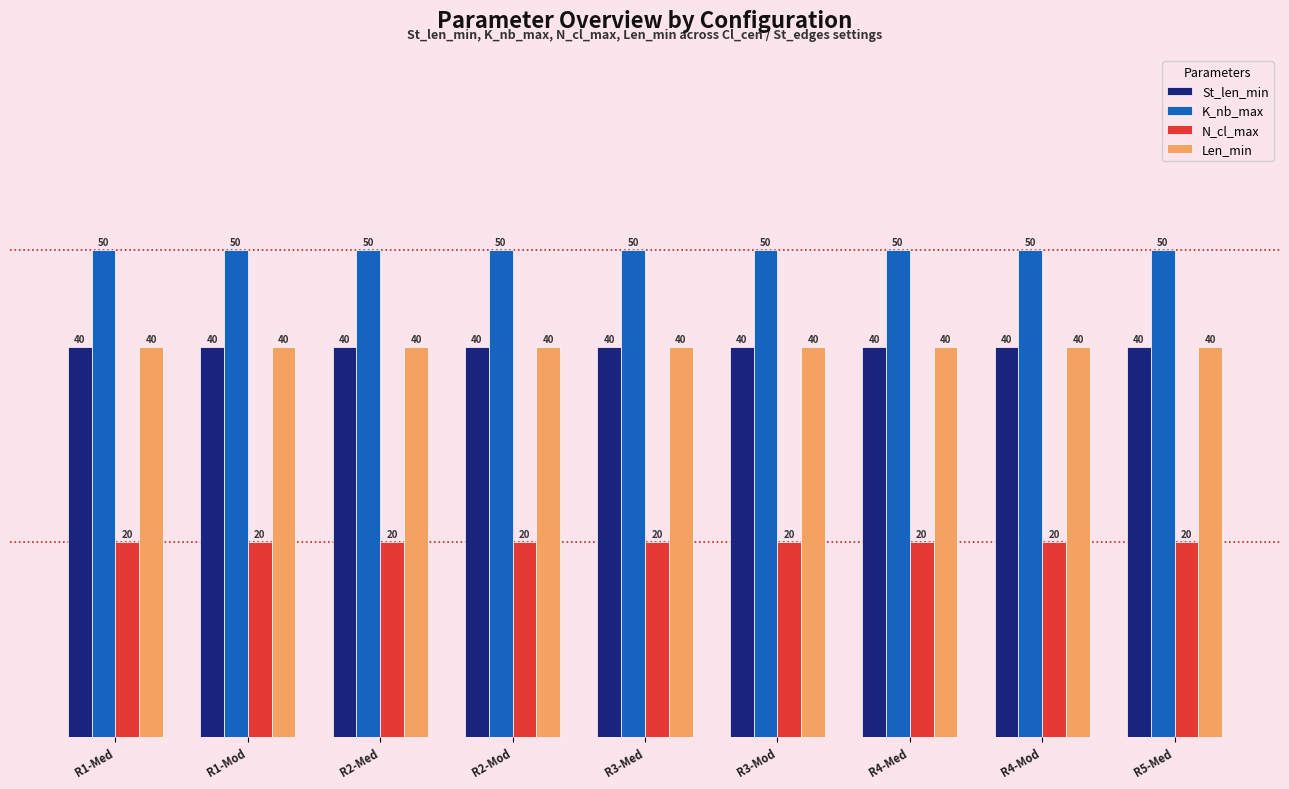

Reading right to left, extract all data points from this chart.

St_len_min: R5-Med=40	R4-Mod=40	R4-Med=40	R3-Mod=40	R3-Med=40	R2-Mod=40	R2-Med=40	R1-Mod=40	R1-Med=40
K_nb_max: R5-Med=50	R4-Mod=50	R4-Med=50	R3-Mod=50	R3-Med=50	R2-Mod=50	R2-Med=50	R1-Mod=50	R1-Med=50
N_cl_max: R5-Med=20	R4-Mod=20	R4-Med=20	R3-Mod=20	R3-Med=20	R2-Mod=20	R2-Med=20	R1-Mod=20	R1-Med=20
Len_min: R5-Med=40	R4-Mod=40	R4-Med=40	R3-Mod=40	R3-Med=40	R2-Mod=40	R2-Med=40	R1-Mod=40	R1-Med=40